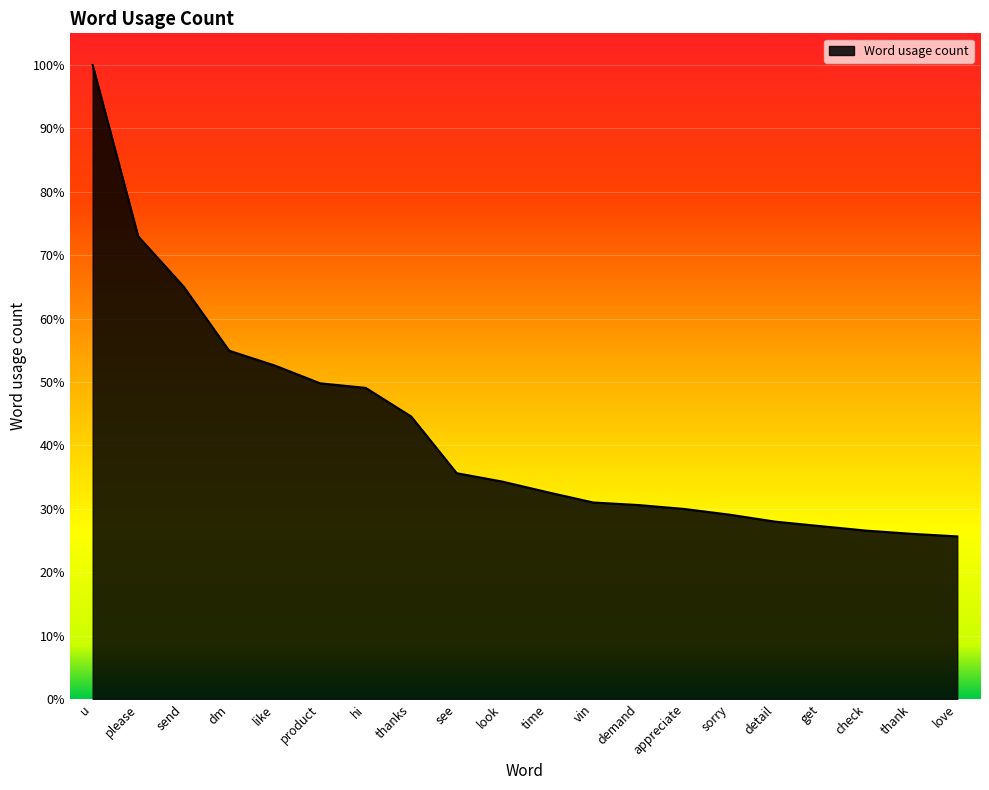

Does the chart have visible grid lines?

Yes